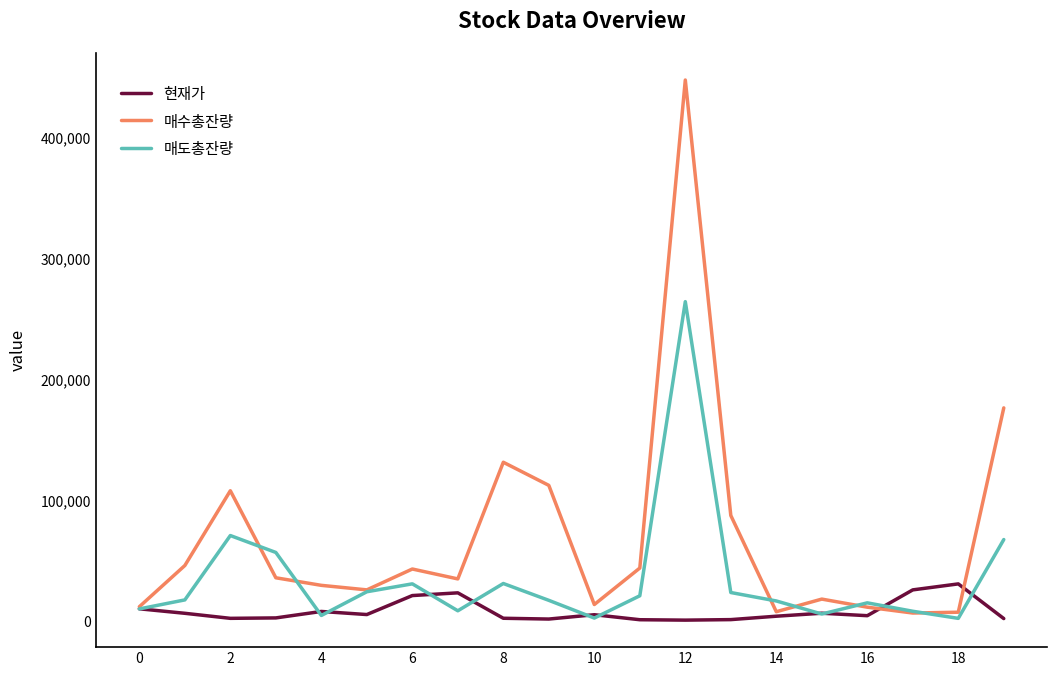

Rank the series by their maximum value, from lowest to highest.

현재가, 매도총잔량, 매수총잔량